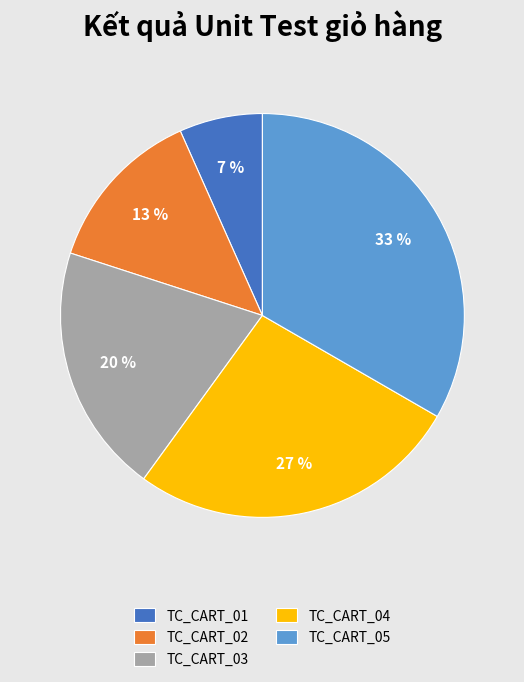

Is TC_CART_05 the majority of the pie?

No